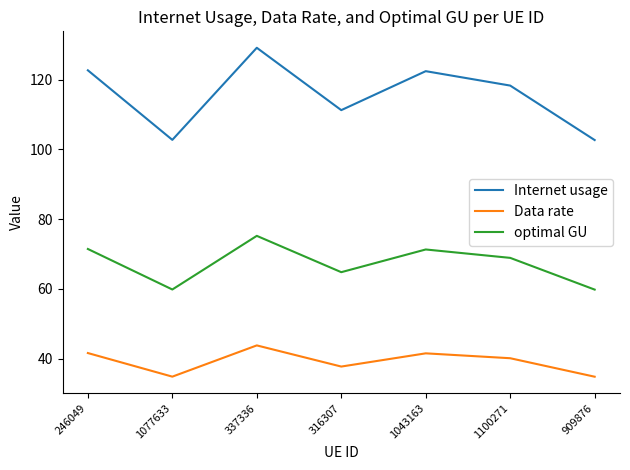

What is the sum of the Data rate values at 909876 and 1100271?

75.0